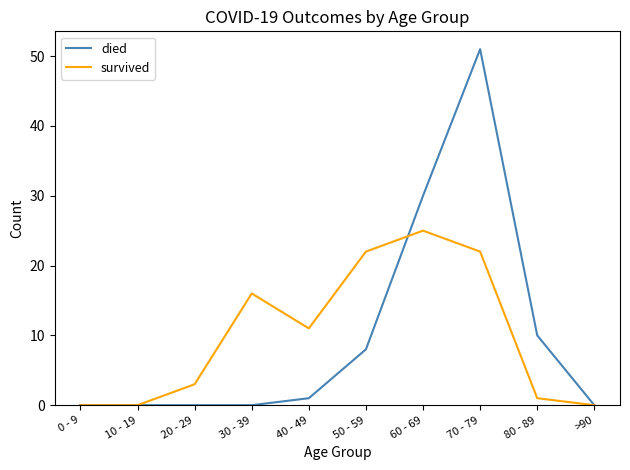

Reading left to right, list all the values displayed in this chart.

died: 0	0	0	0	1	8	30	51	10	0
survived: 0	0	3	16	11	22	25	22	1	0